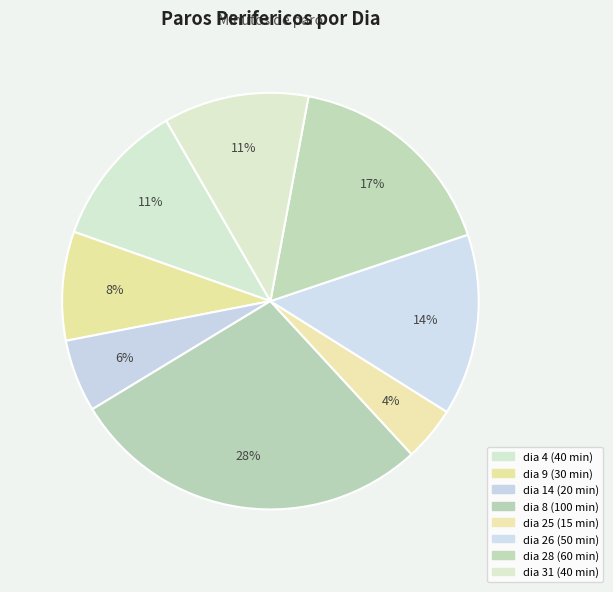

Count the number of slices in the pie.

8